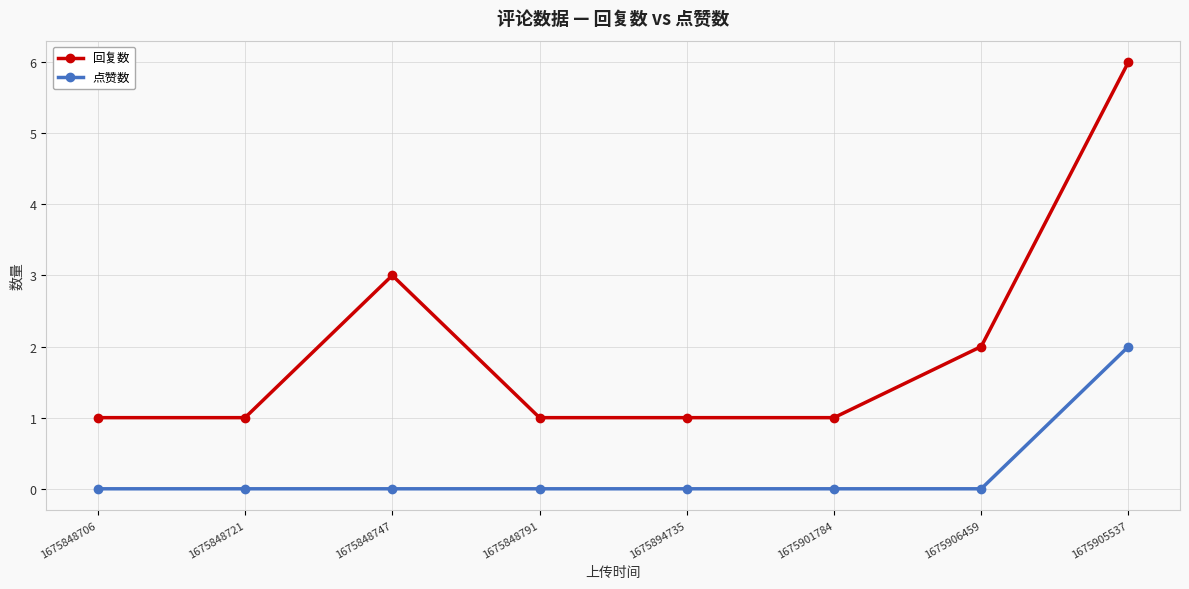

What is the average value of the 回复数 series?

2